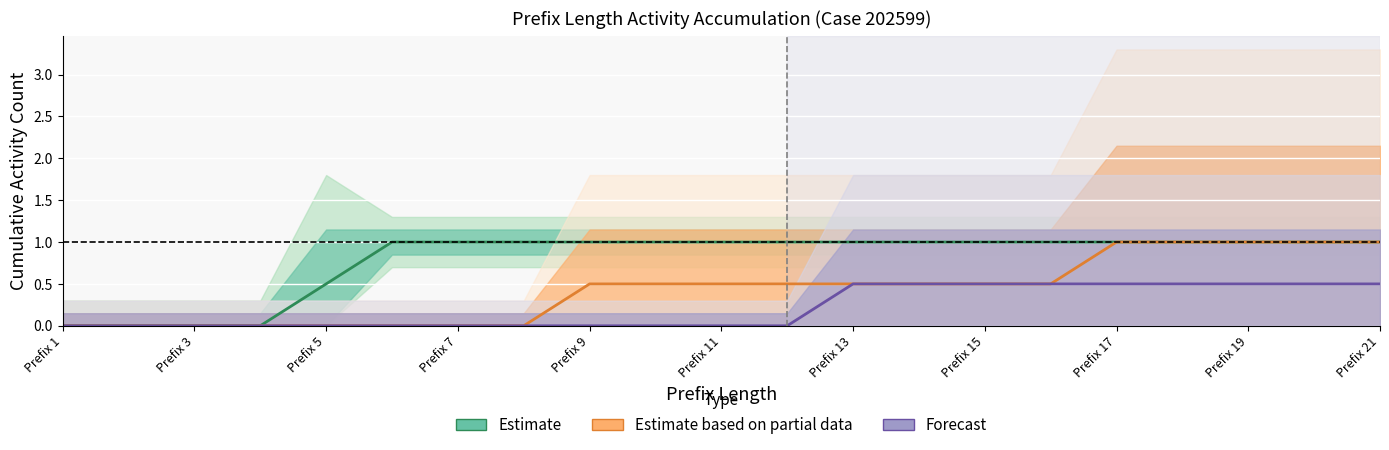

What is the highest value of the Estimate based on partial data series?

1.0